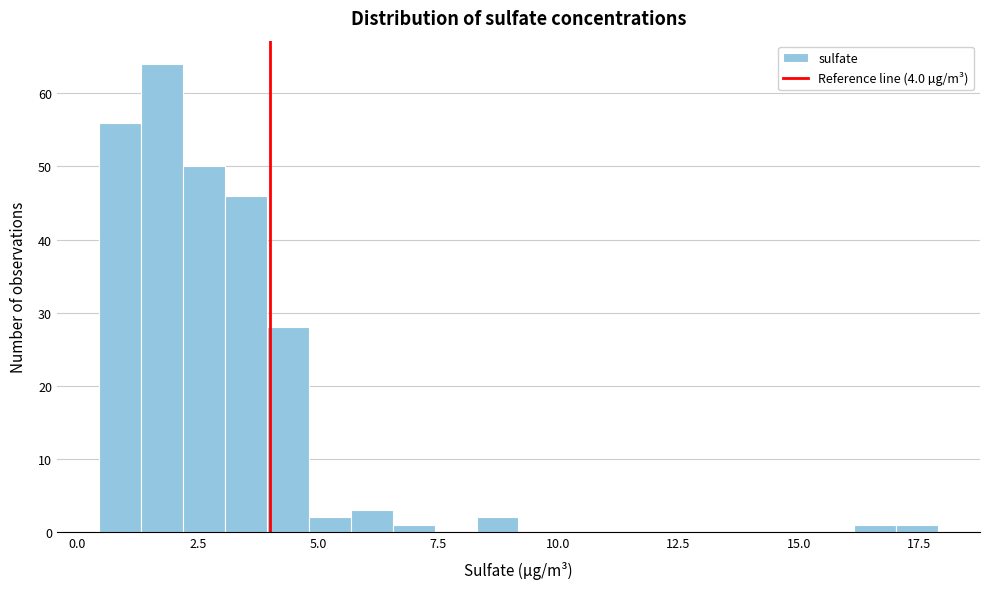

Read against the x-axis, roughly where is the centre of the tallest bar?

2.0